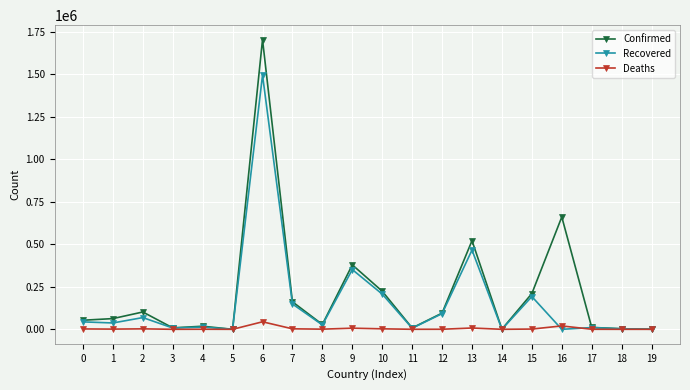

Does the chart display data point markers on the line(s)?

Yes